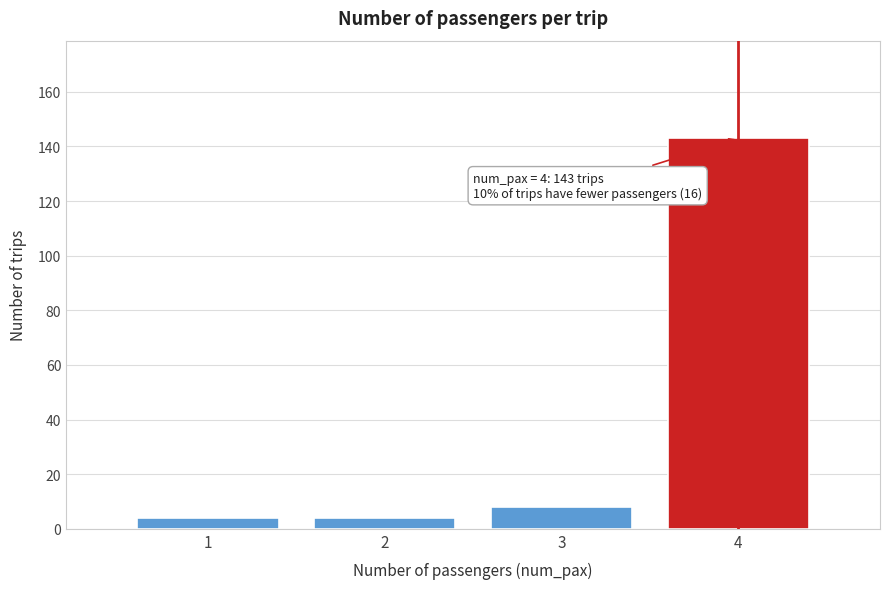

Reading left to right, transcribe all the data shown in this chart.

1=4	2=4	3=8	4=143